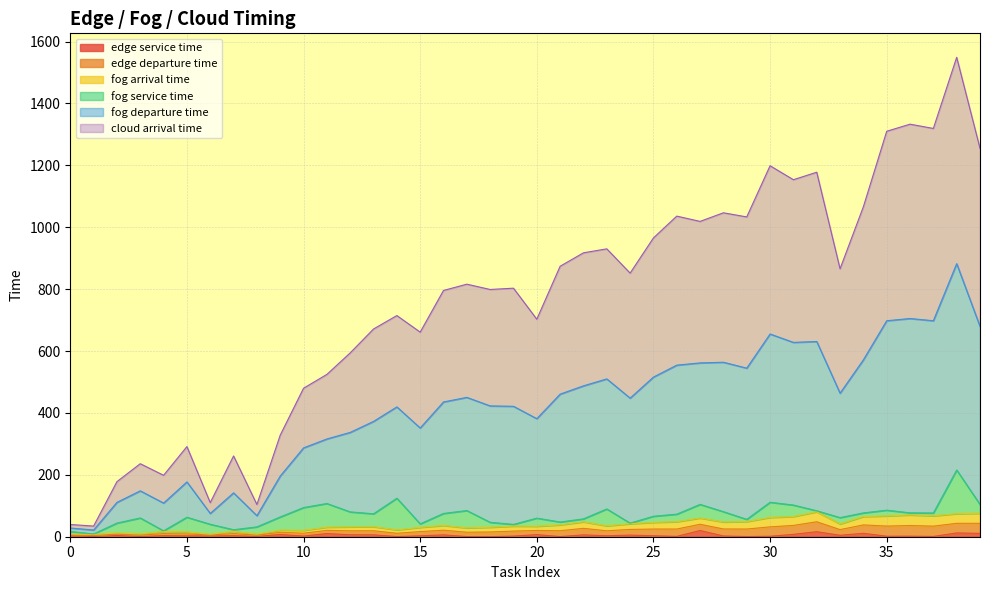

At which category does the chart reach its peak across all series?

38